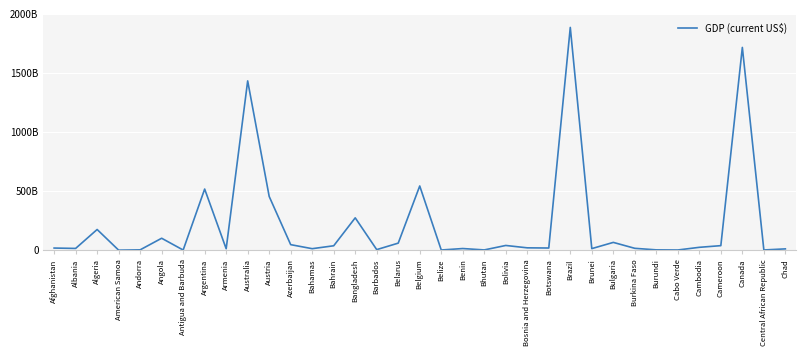

Reading left to right, transcribe all the data shown in this chart.

18.4	15.1	175.4	0.6	3.2	101.4	1.6	517.6	12.5	1432.9	455.1	47.1	13.0	37.7	274.0	5.1	60.0	543.7	1.9	14.3	2.4	40.3	20.2	18.7	1885.5	13.6	66.2	16.1	3.0	2.0	24.6	38.7	1716.3	2.2	11.2